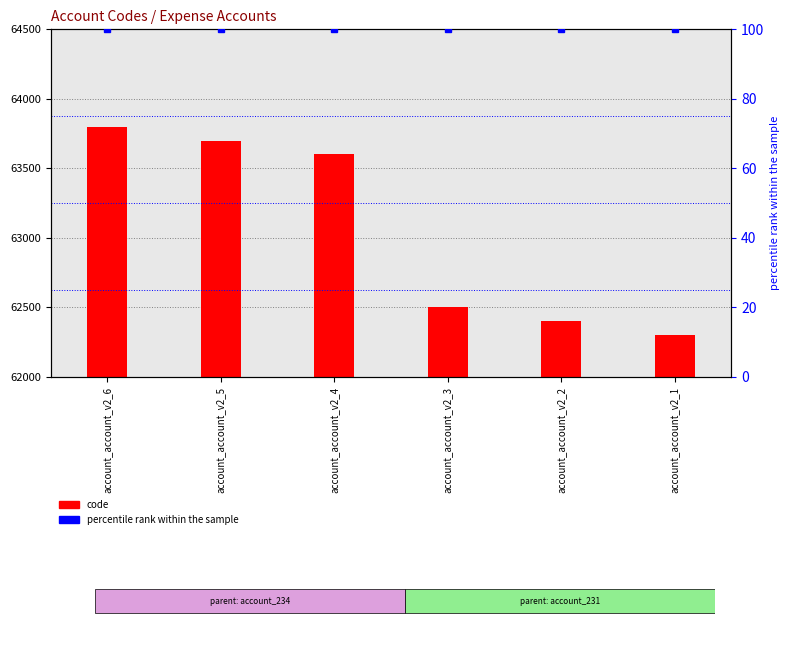

Which category has the highest value across all series?

account_account_v2_6